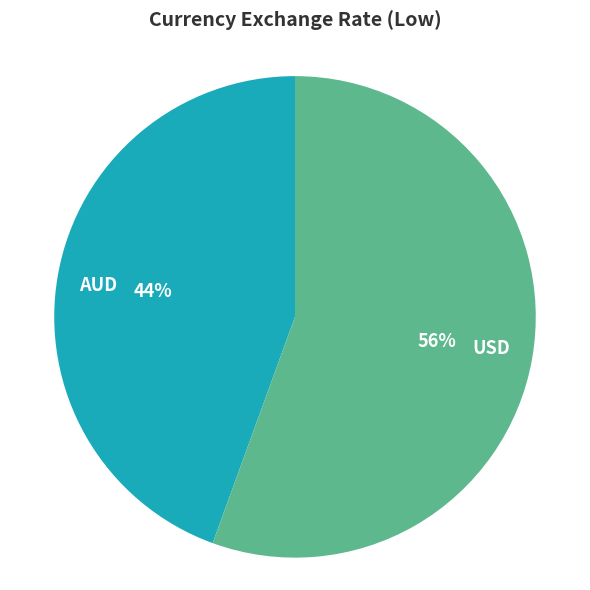

To the nearest percent, what portion does AUD represent?

44%